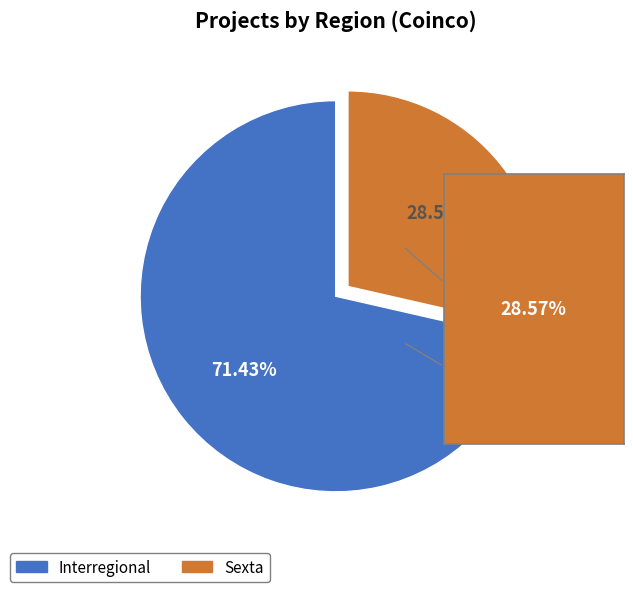

Approximately how many times larger is the value at Sexta compared to Interregional?

0.4